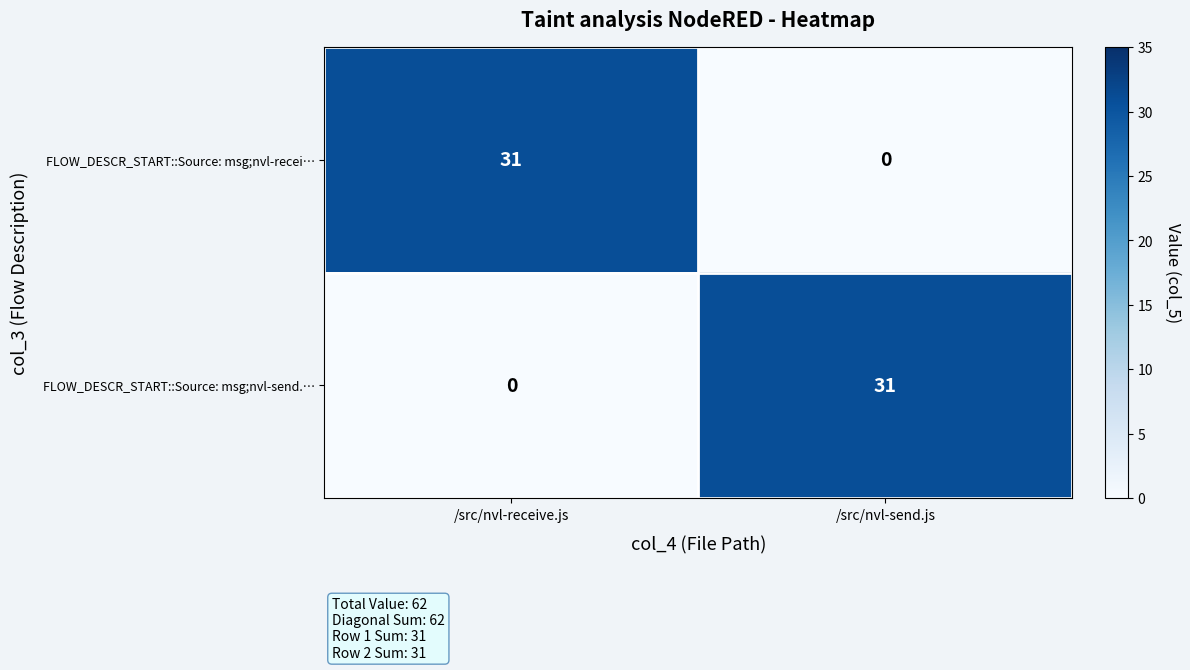

The value of FLOW_DESCR_START::Source: msg;nvl-send.… at /src/nvl-receive.js is -19. True or false?

False